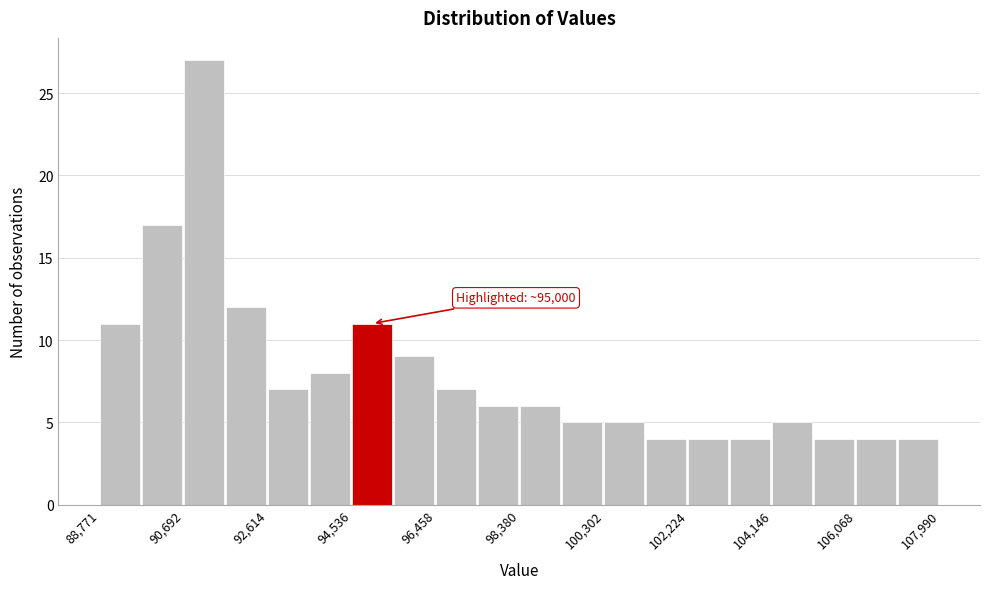

Over which range of the x-axis is the bar tallest?

90600 to 91600